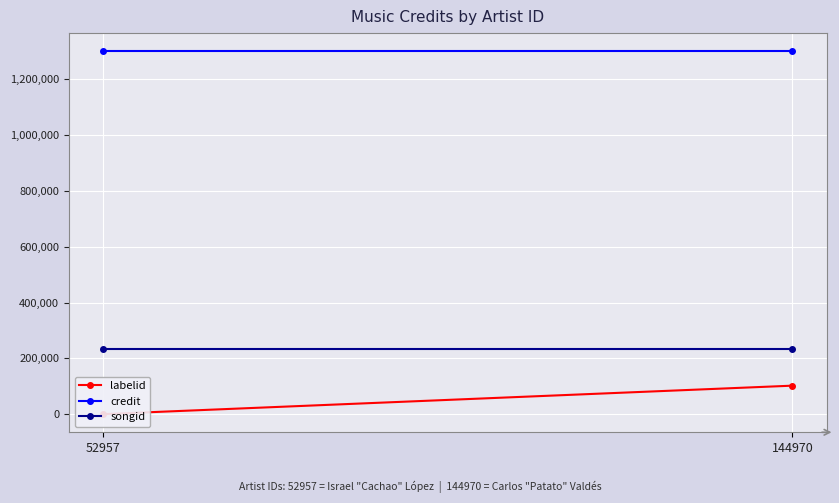

What is the sum of the songid values at 144970 and 52957?

467962